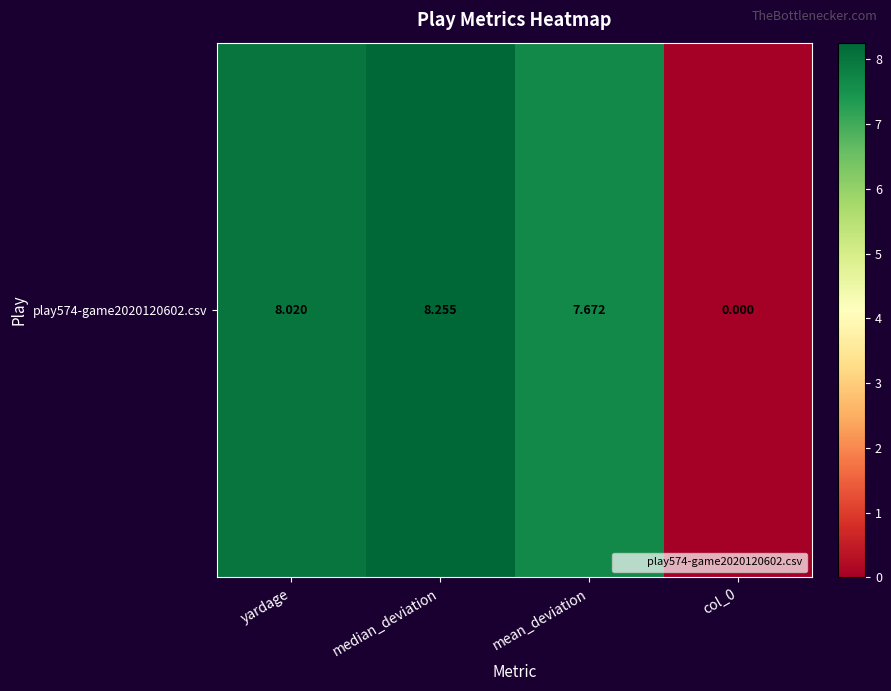

The value at yardage is 11.8. True or false?

False